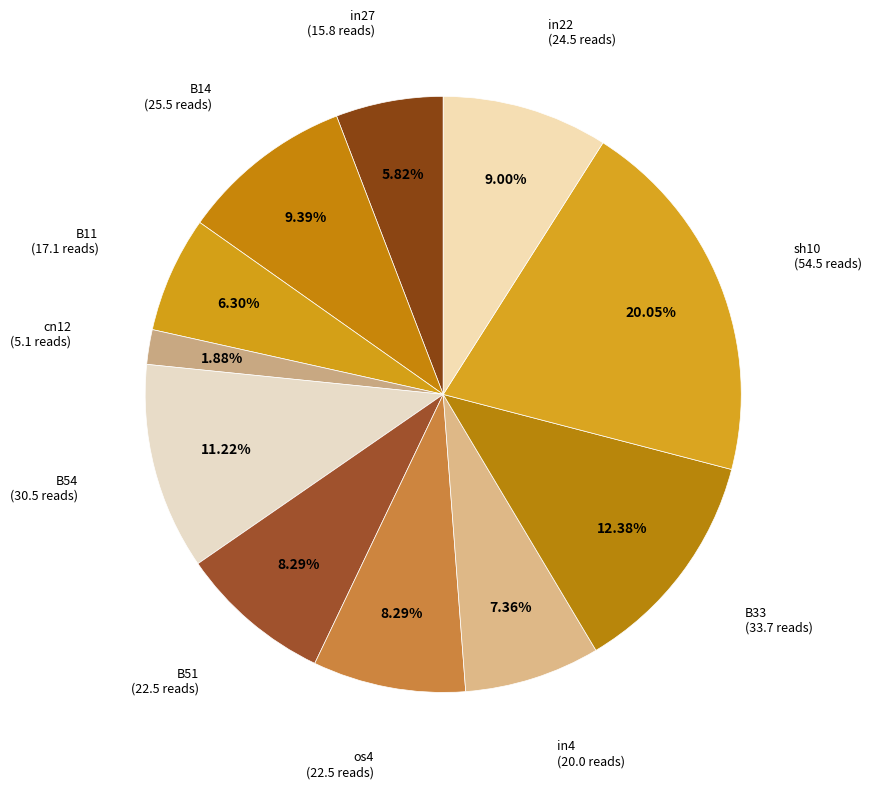

Is there a majority slice in this chart?

No